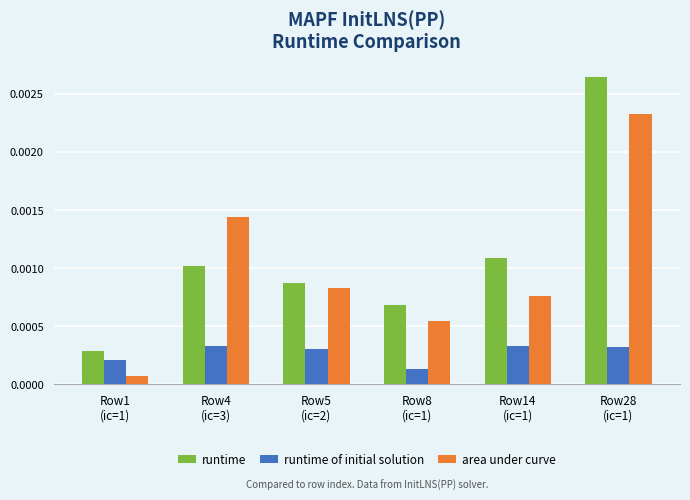

What position from the right is Row1
(ic=1)?

6